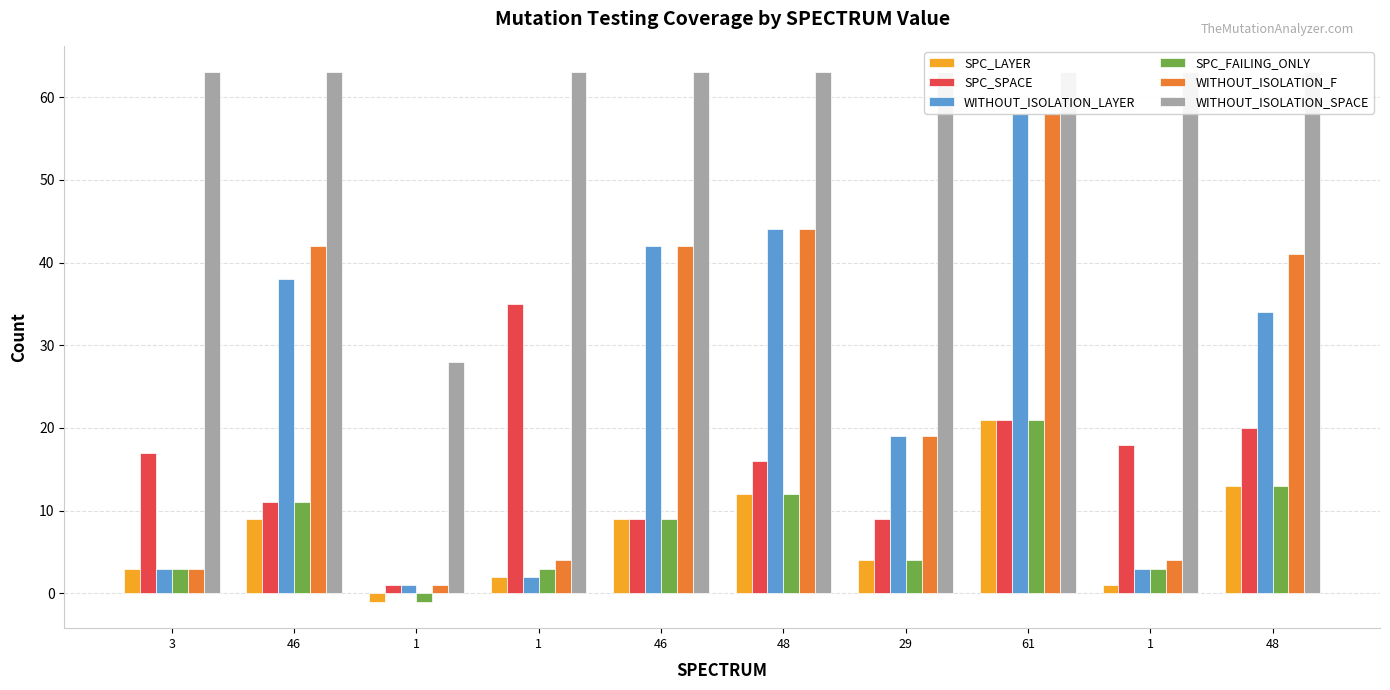

True or false: WITHOUT_ISOLATION_LAYER has a value of 10 at 48.

False